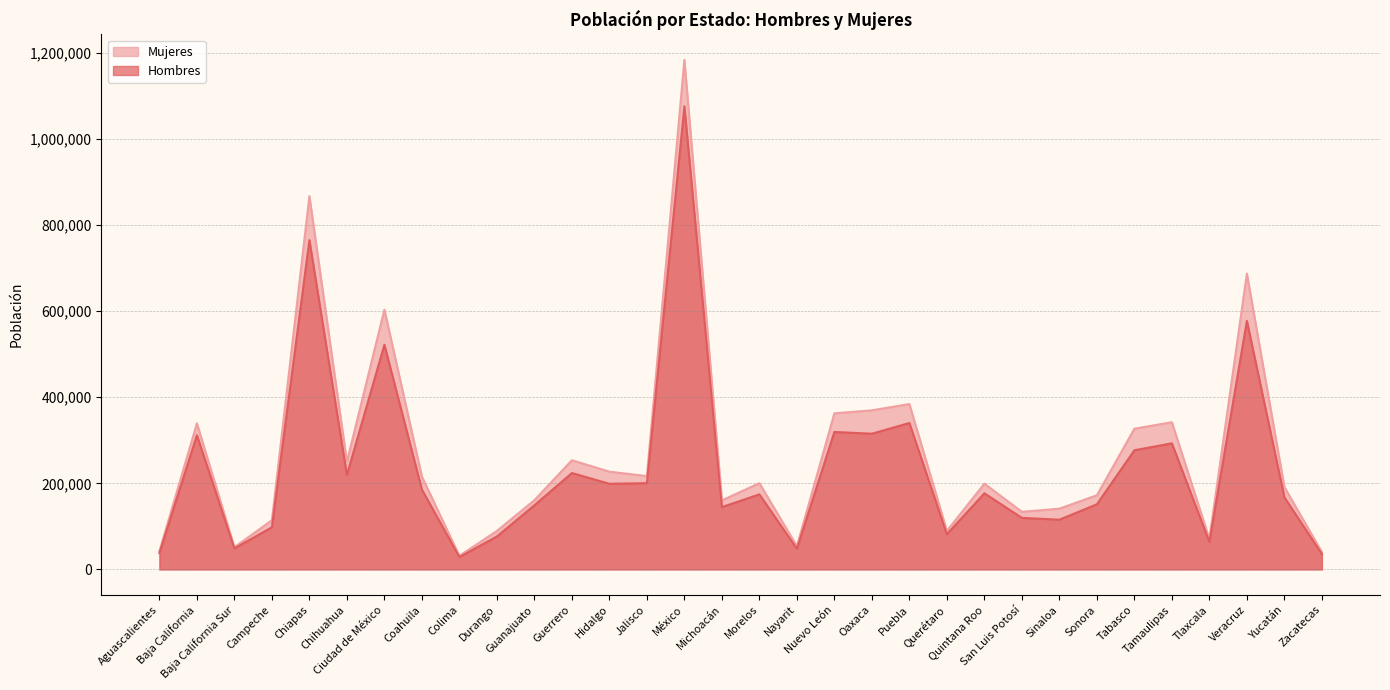

Between Zacatecas and Morelos, which is larger?

Morelos